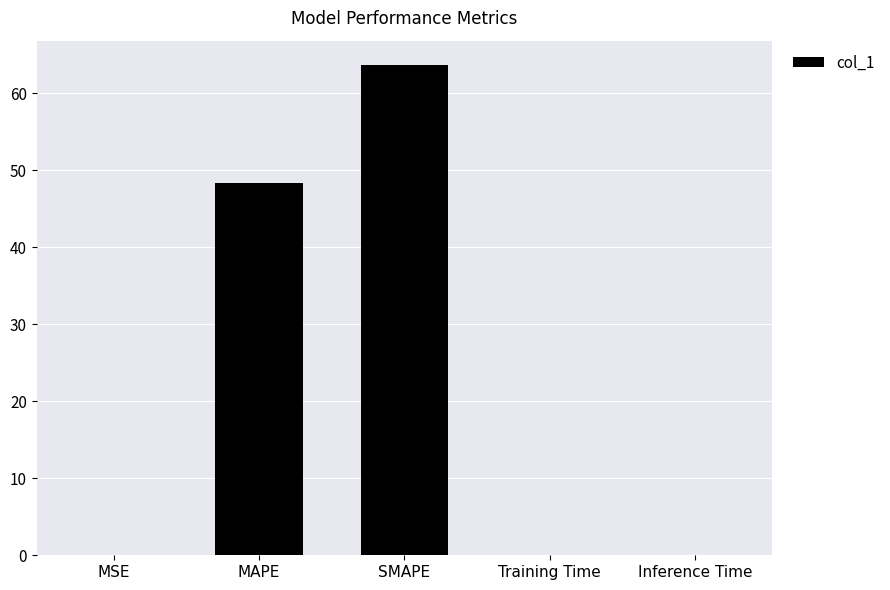

Is it true that the value at MSE is 0.0?

True